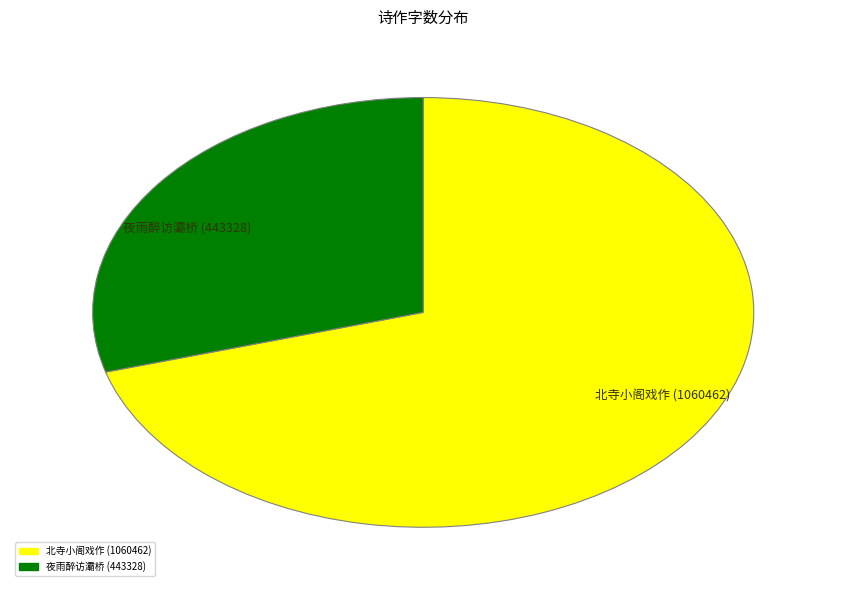

Do 北寺小阁戏作 (1060462) and 夜雨醉访灞桥 (443328) together represent more than half of the pie?

Yes